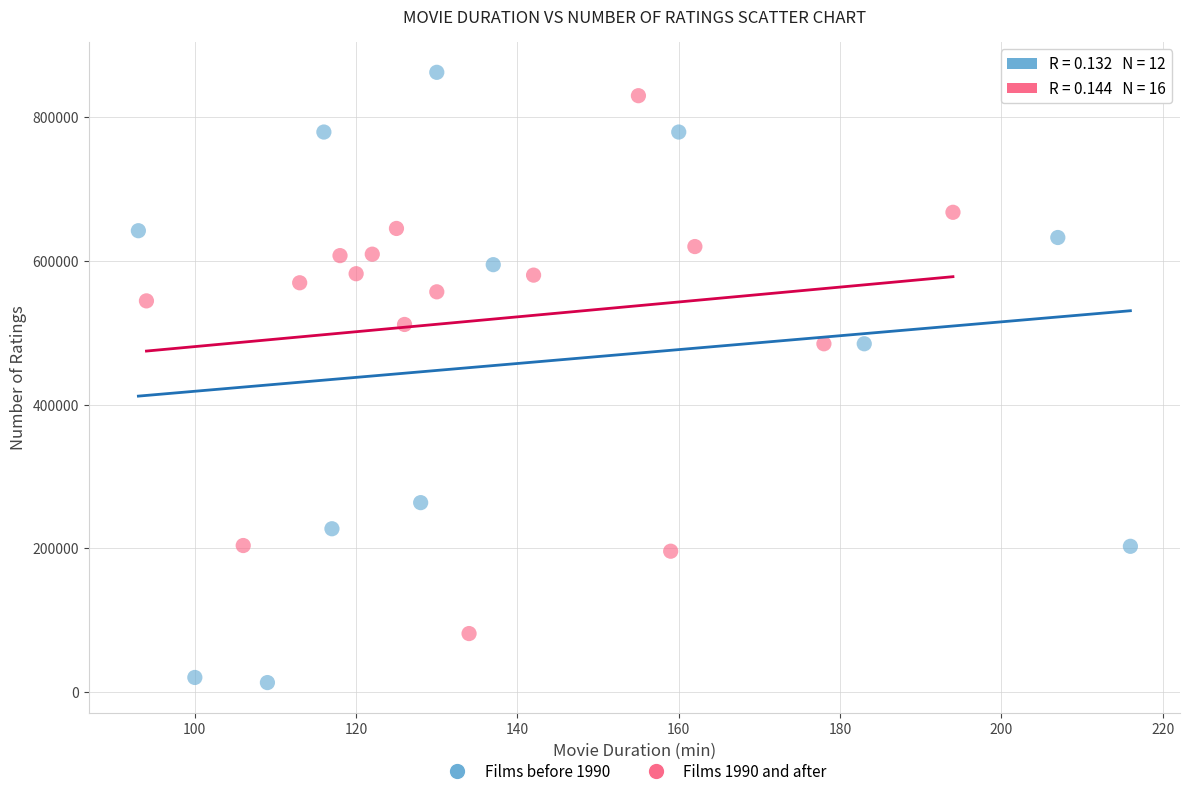

Which series reaches the minimum Y coordinate?

Films before 1990